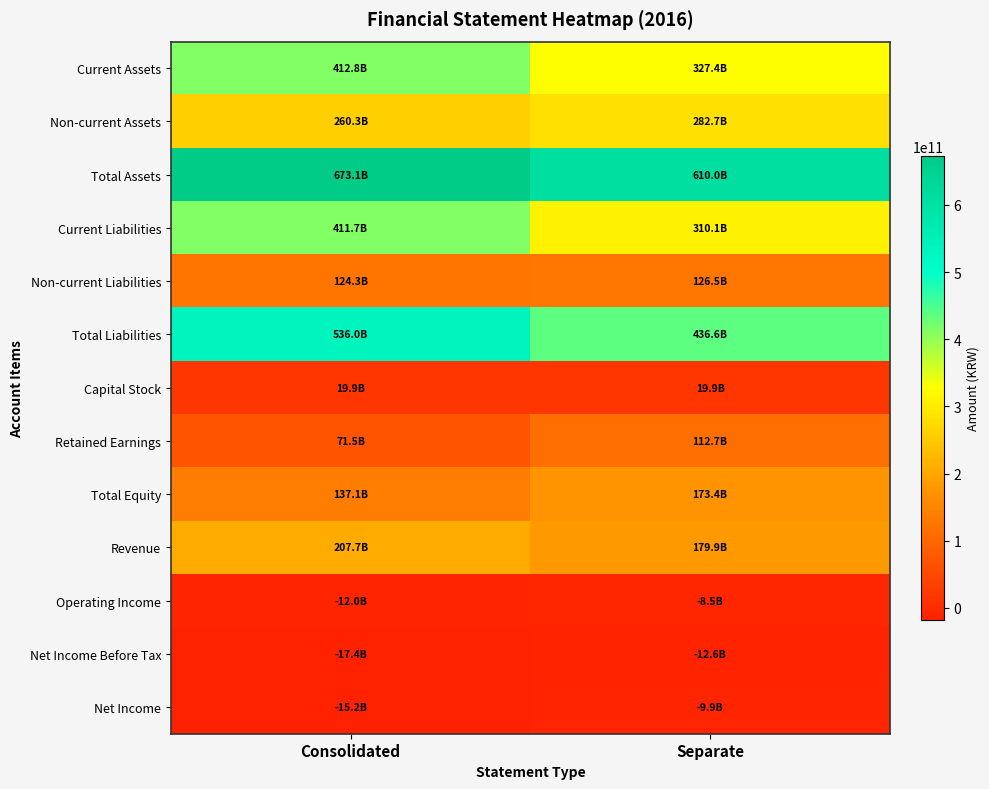

Which series has the widest spread of values?

Current Liabilities